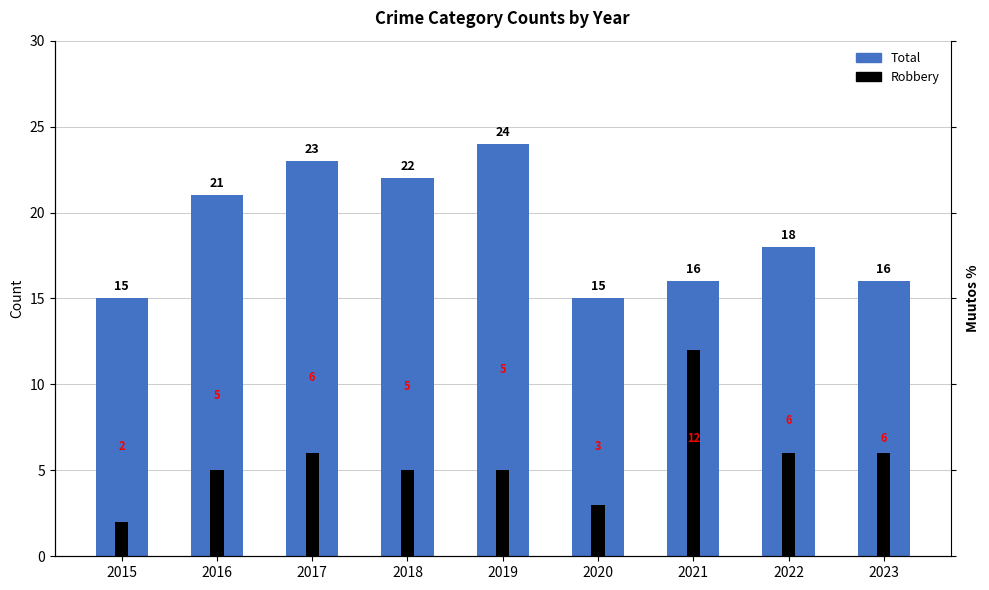

What is the difference between the Total values at 2020 and 2017?

8